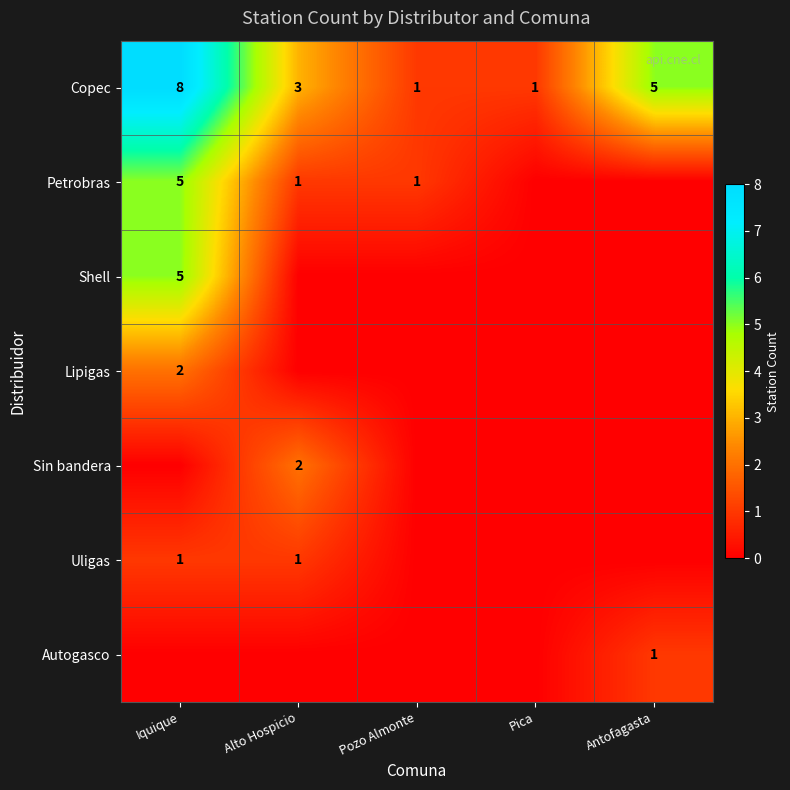

Count the number of data series in this chart.

7